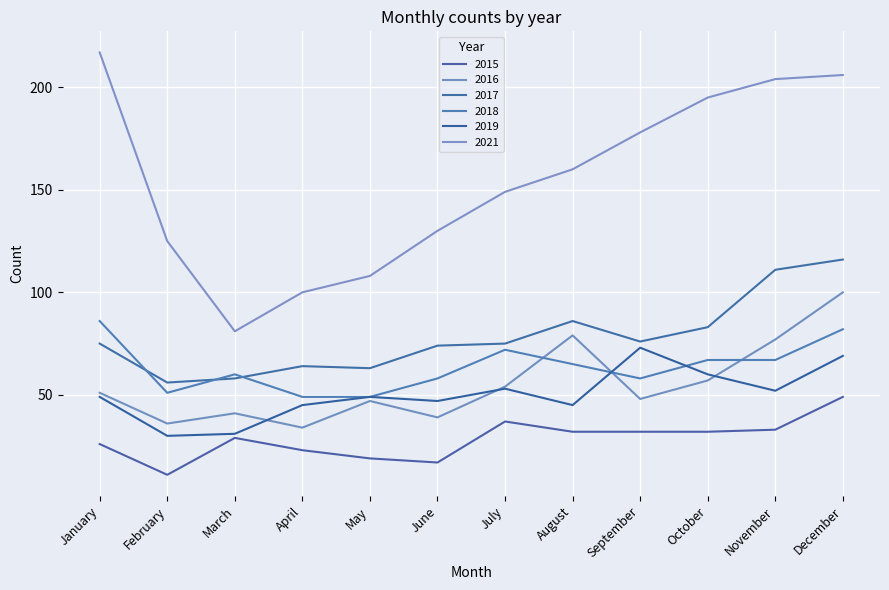

What is the sum of the 2016 values at June and October?

96